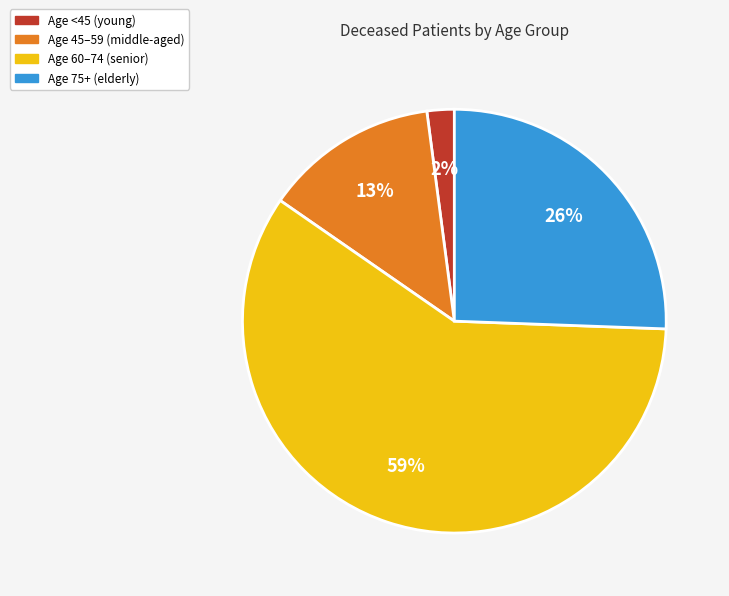

Which slice is the largest?

Age 60–74 (senior)